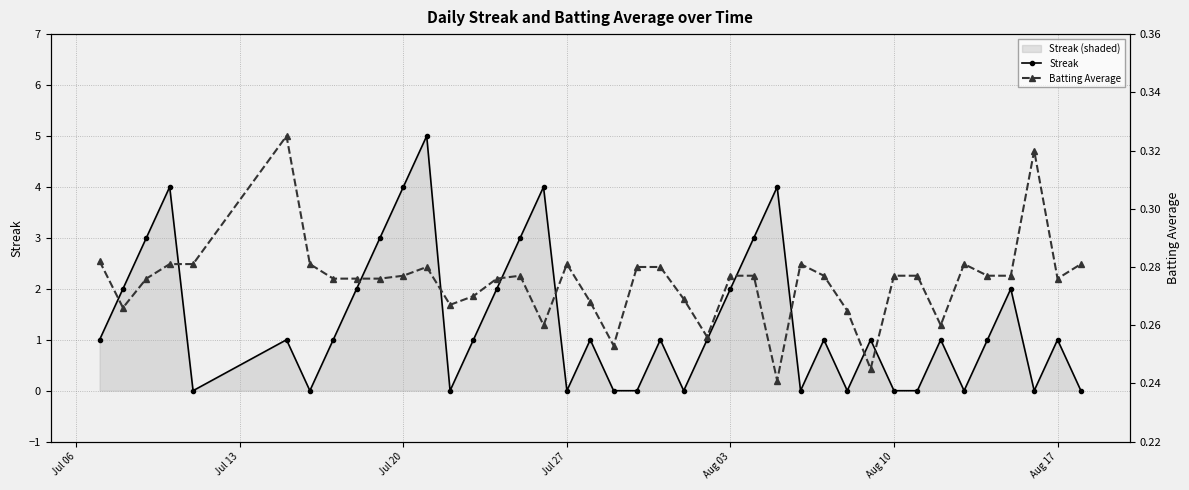

The value of Streak at Aug 10 is -3. True or false?

False